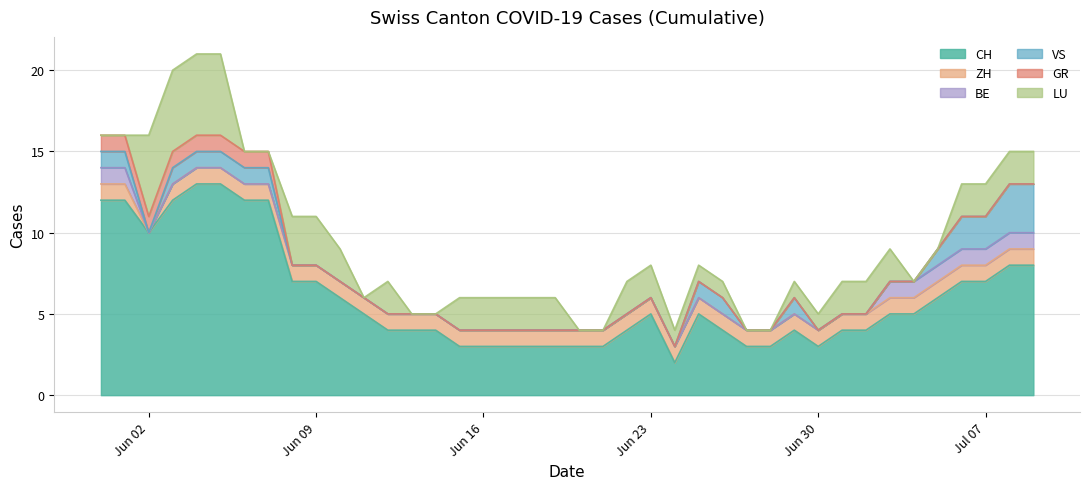

At which label does BE reach its minimum?

2020-06-02